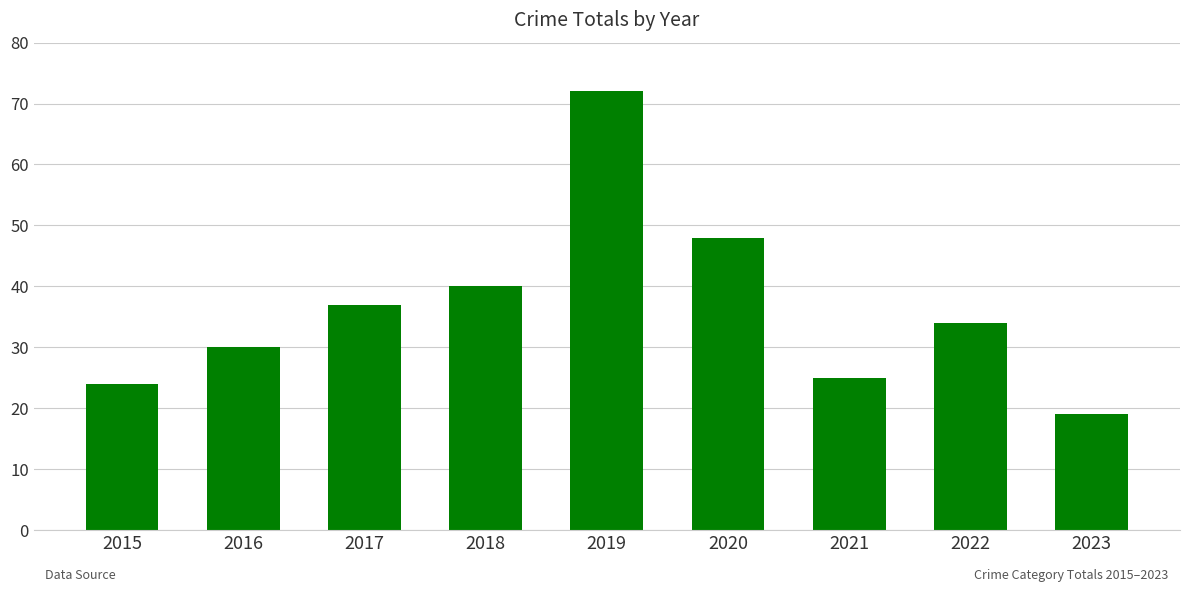

Reading right to left, what are all the values shown in this chart?

19	34	25	48	72	40	37	30	24